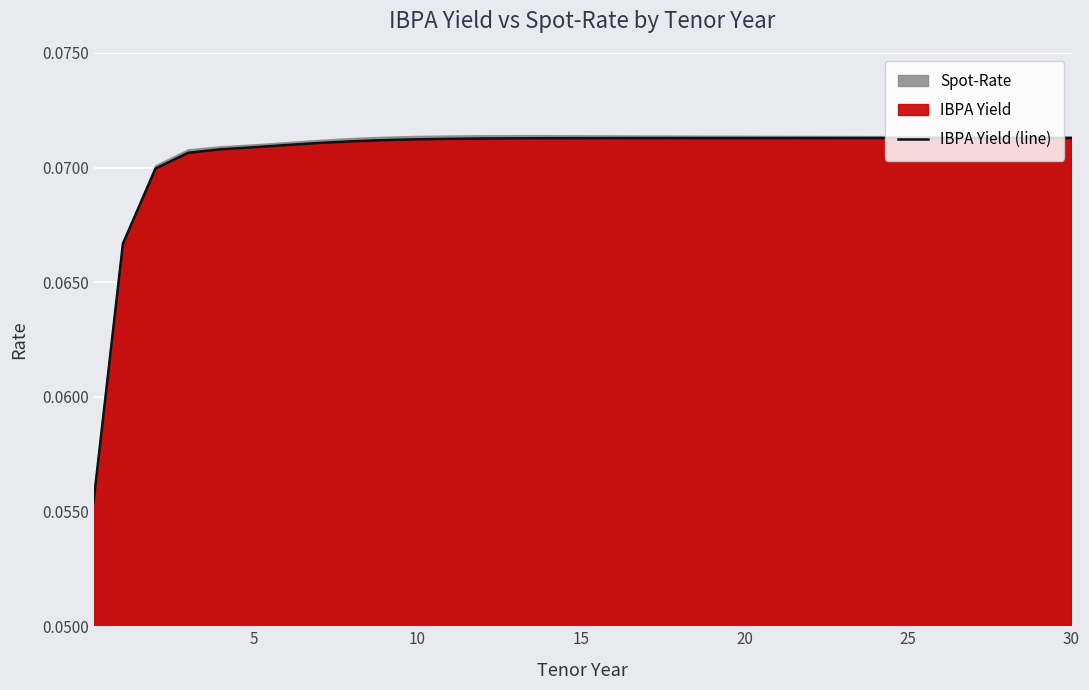

The IBPA Yield (line) series shows 0.0 at 10. True or false?

False